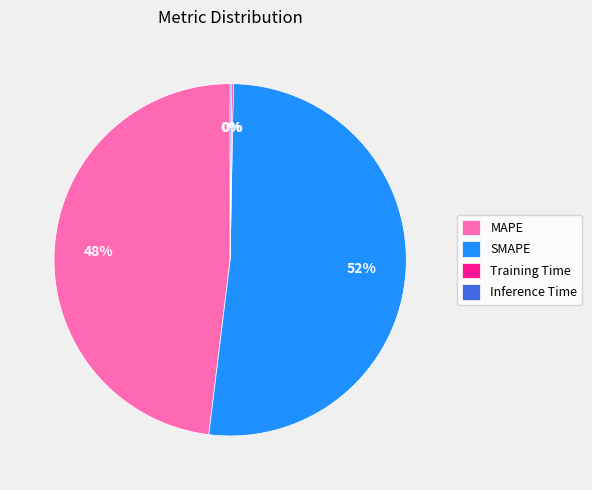

True or false: MAPE accounts for 57% of the total.

False